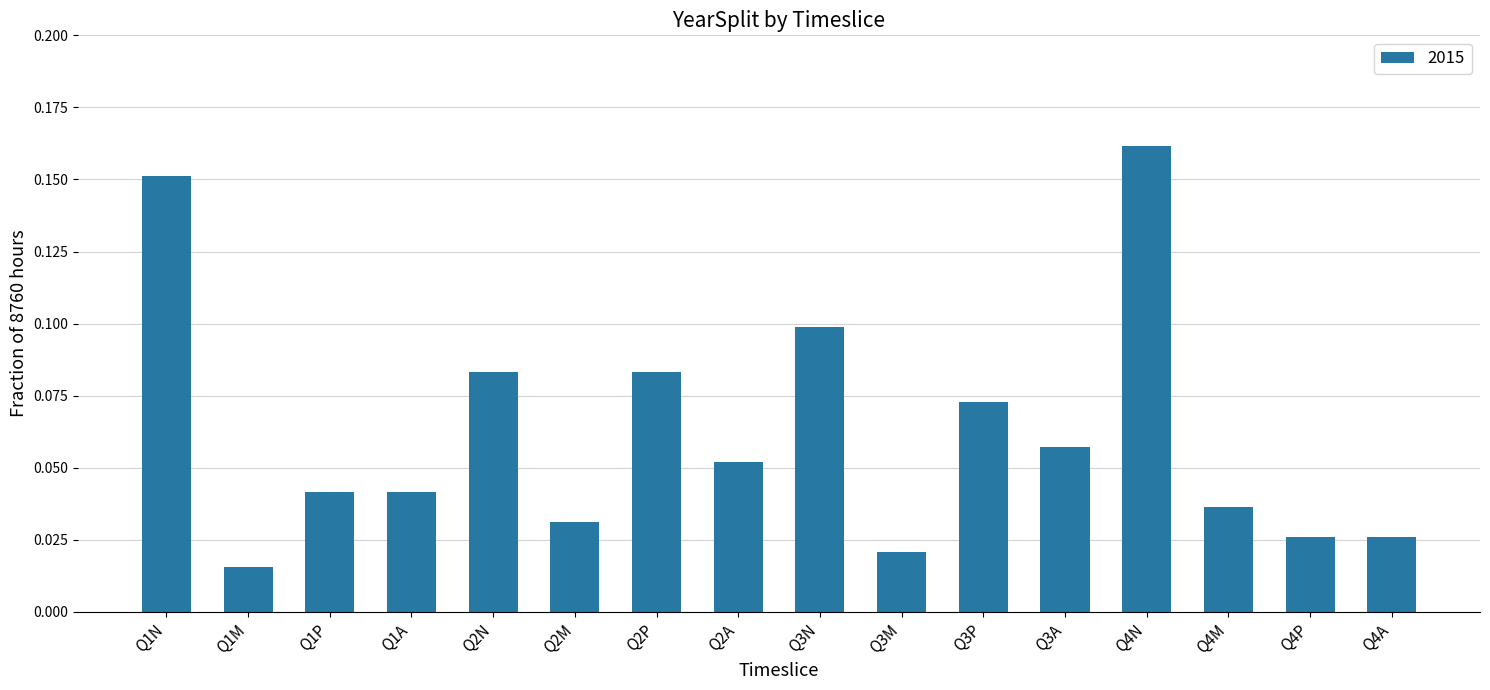

How many values are between 0 and 1?

16